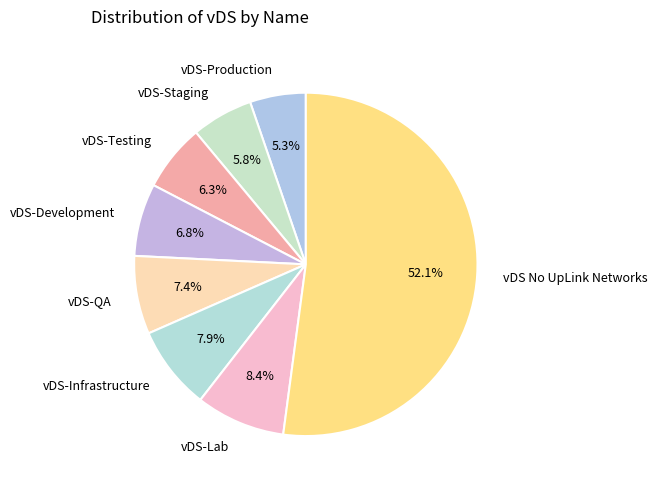

What percentage do vDS No UpLink Networks and vDS-Production together represent?

57.4%